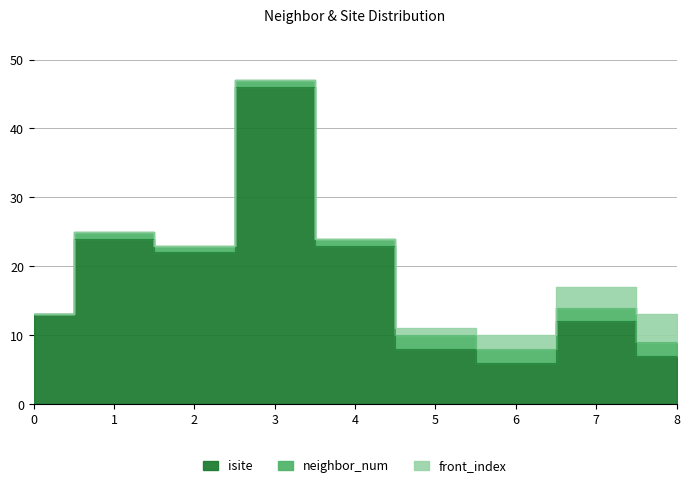

What value does the isite series have at 5, to the nearest 10?

10